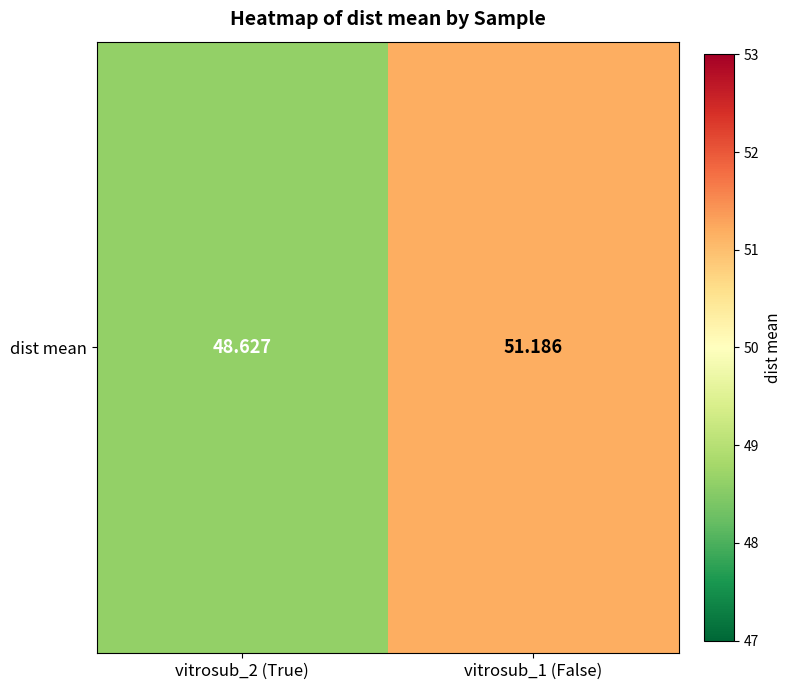

The value at vitrosub_2 (True) is 48.6. True or false?

True